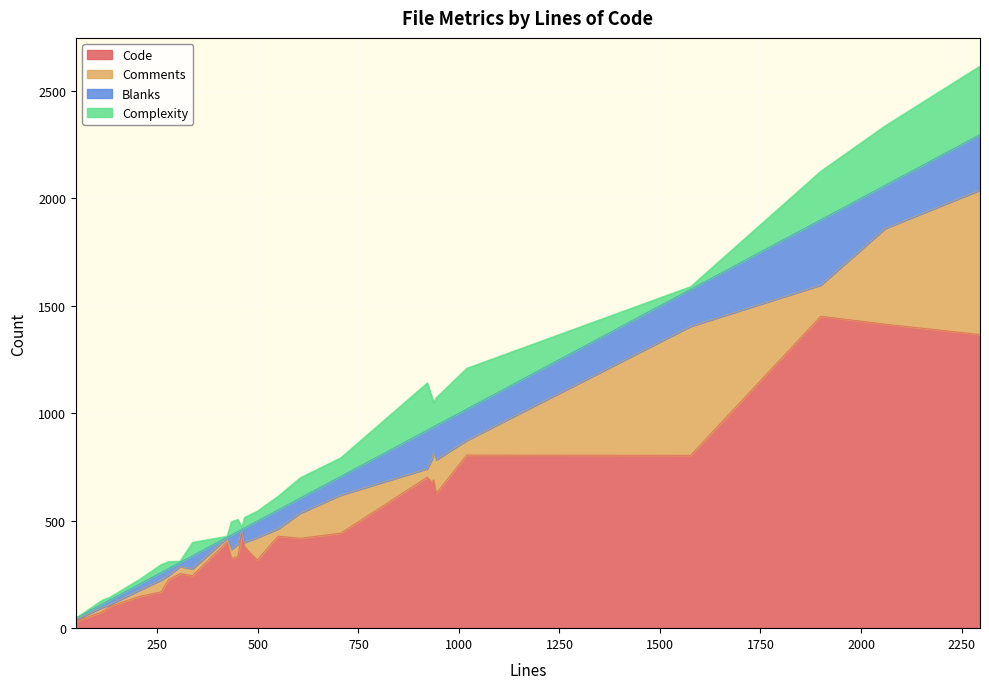

What is the highest value of the Code series?

1451